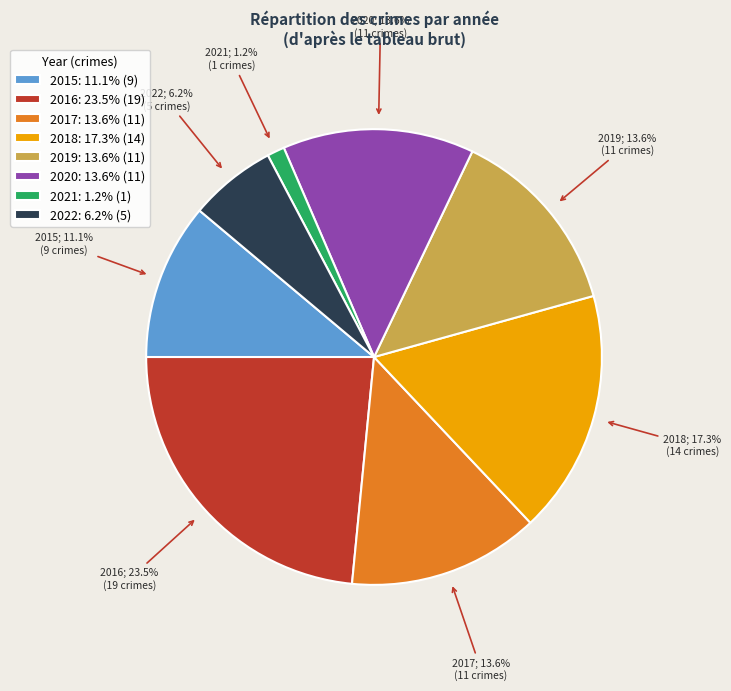

Approximately how many times larger is the value at 2021 compared to 2019?

0.1